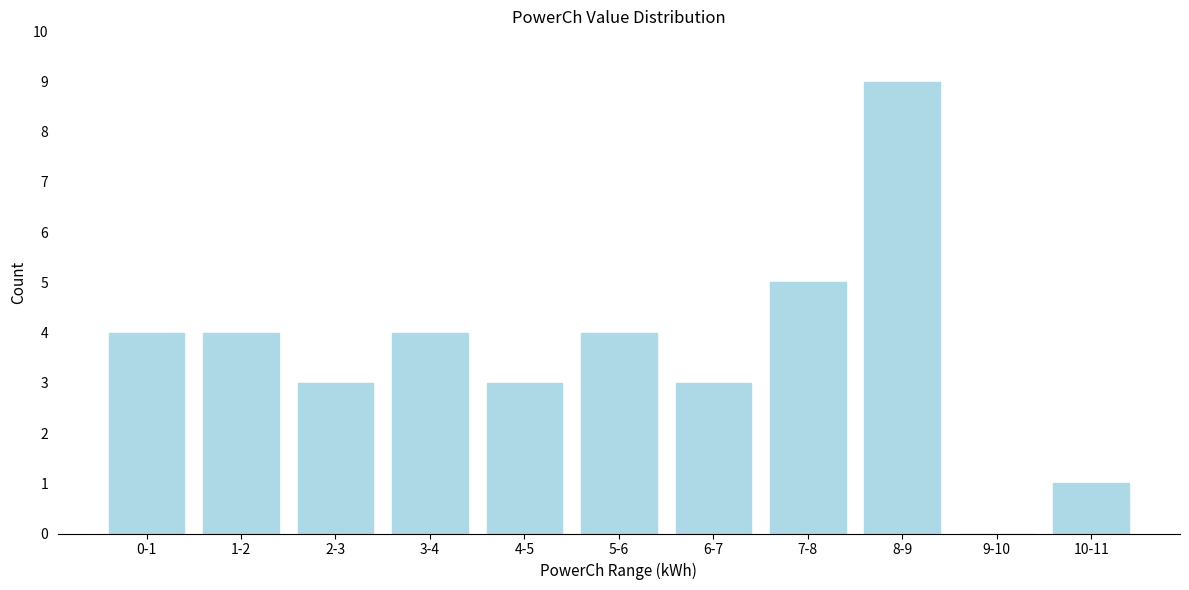

Reading left to right, transcribe all the data shown in this chart.

0-1=4	1-2=4	2-3=3	3-4=4	4-5=3	5-6=4	6-7=3	7-8=5	8-9=9	9-10=0	10-11=1